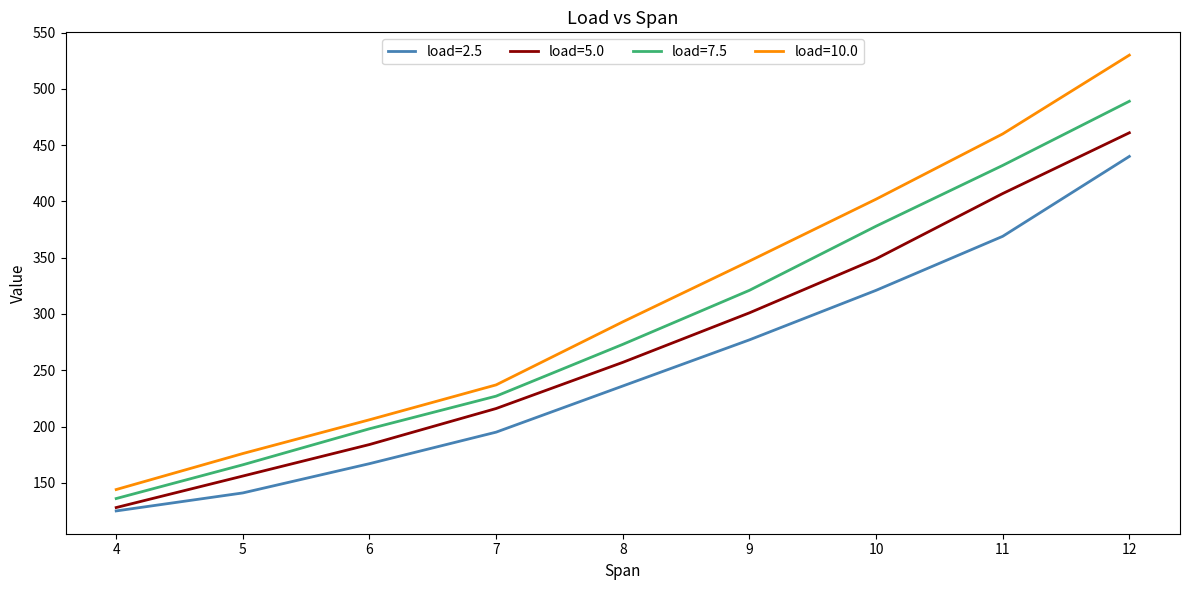

What is the difference between the maximum and minimum values in the load=10.0 series?

386